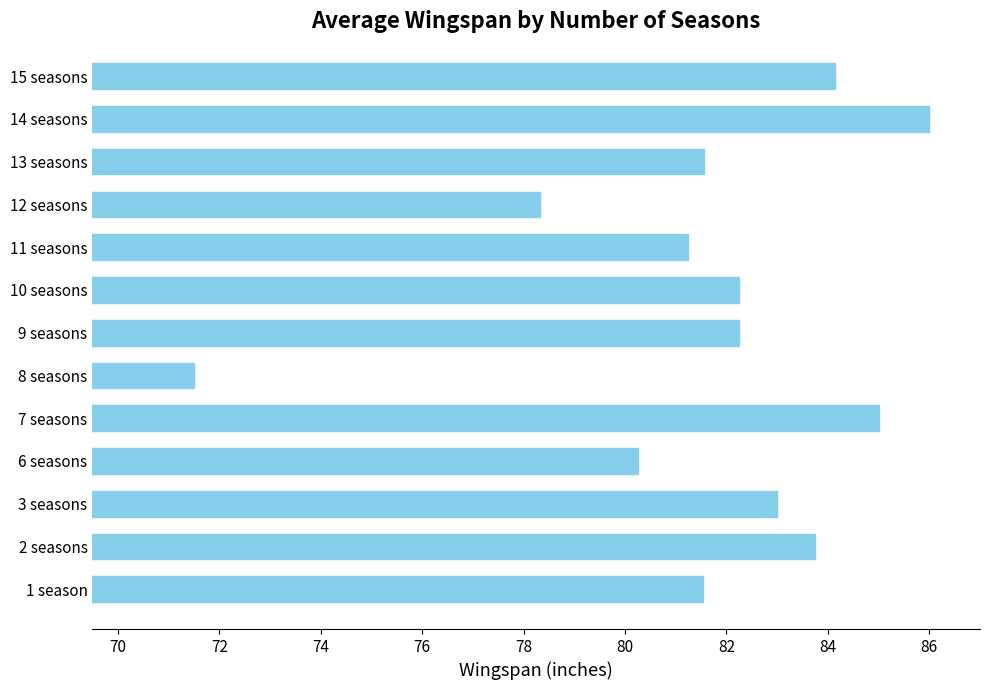

At which category does the chart reach its peak across all series?

14 seasons